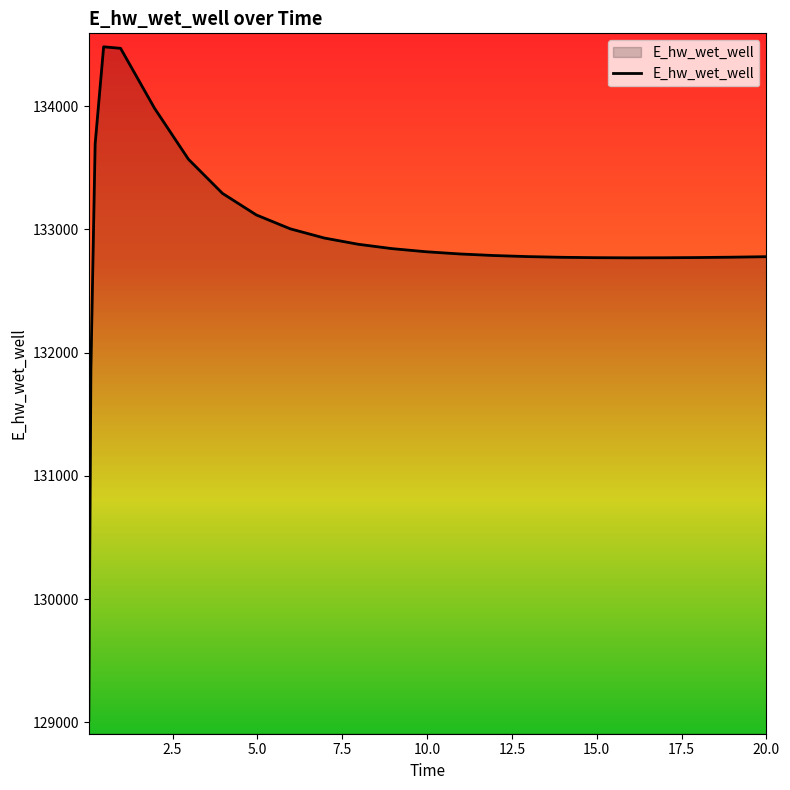

What is the smallest value displayed?

129015.9